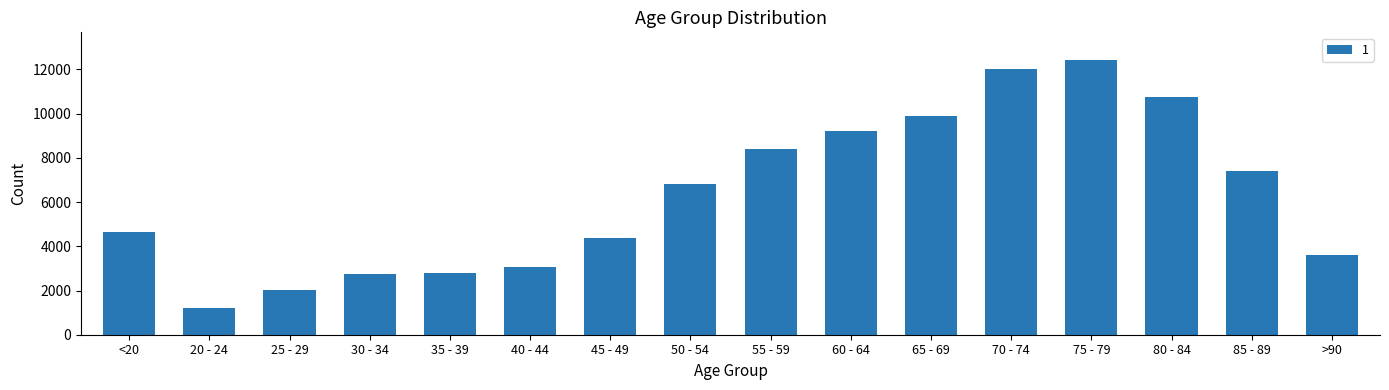

Where is the data nearest to the value 6812?

50 - 54